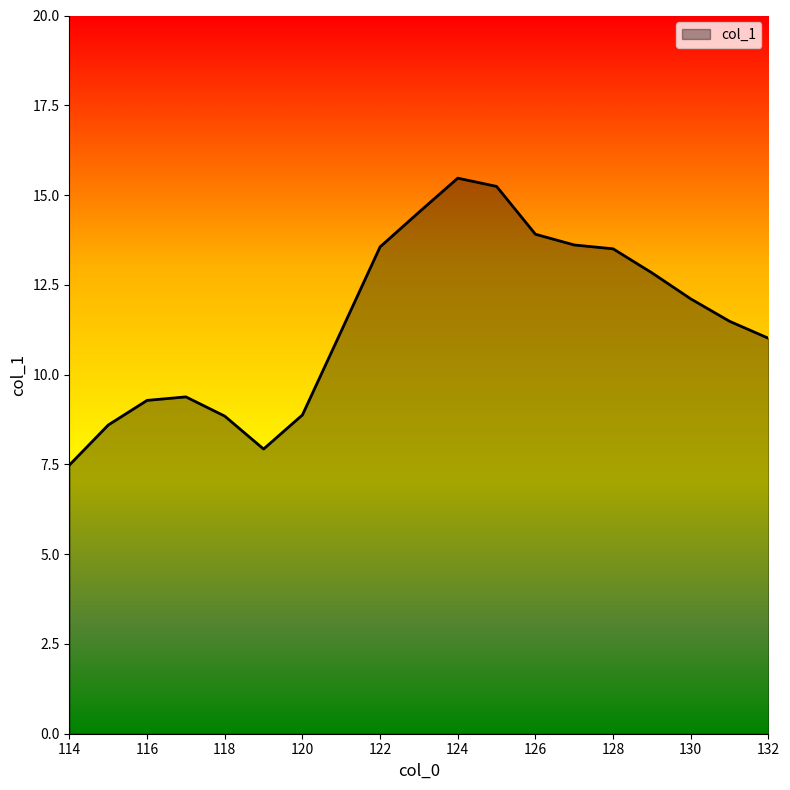

What is the smallest value displayed?

7.5